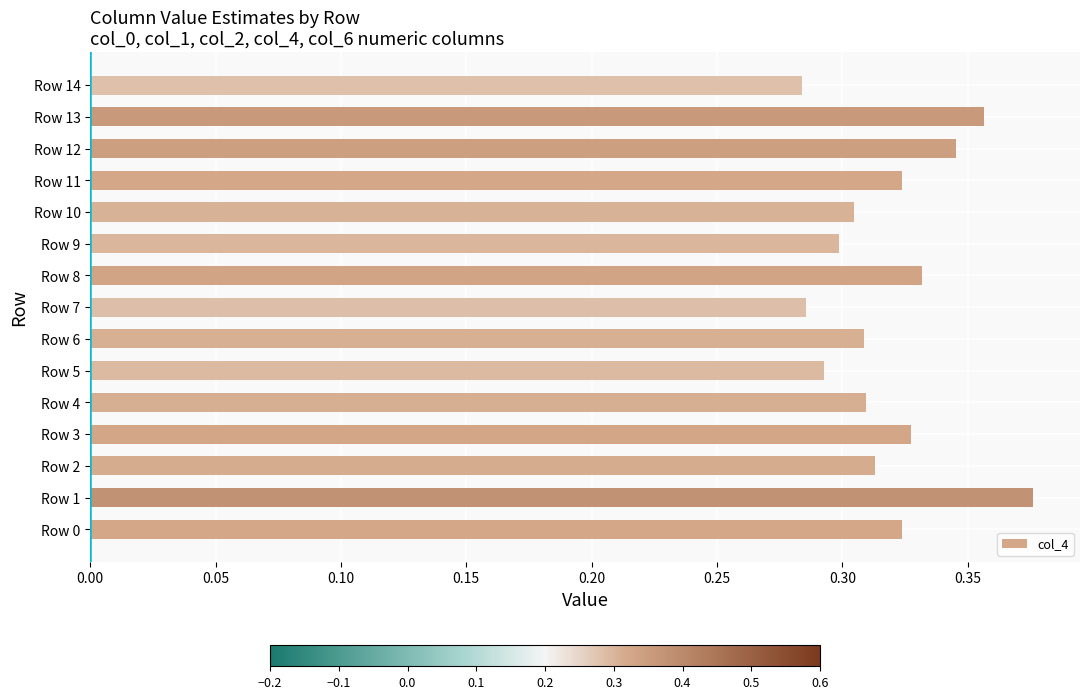

How many bars are there in total?

15